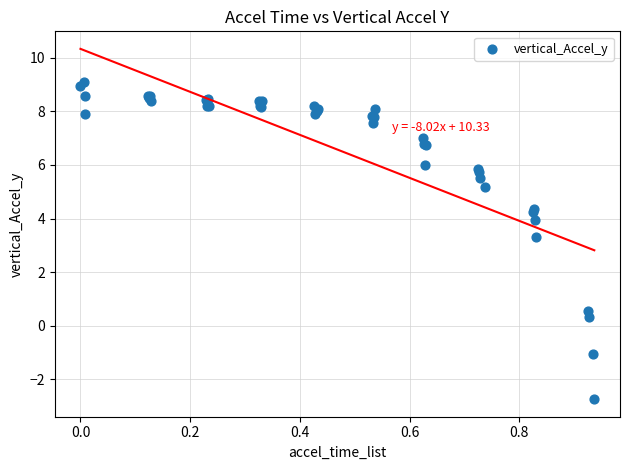

What Y value in the scatter plot is closest to 3?

3.3